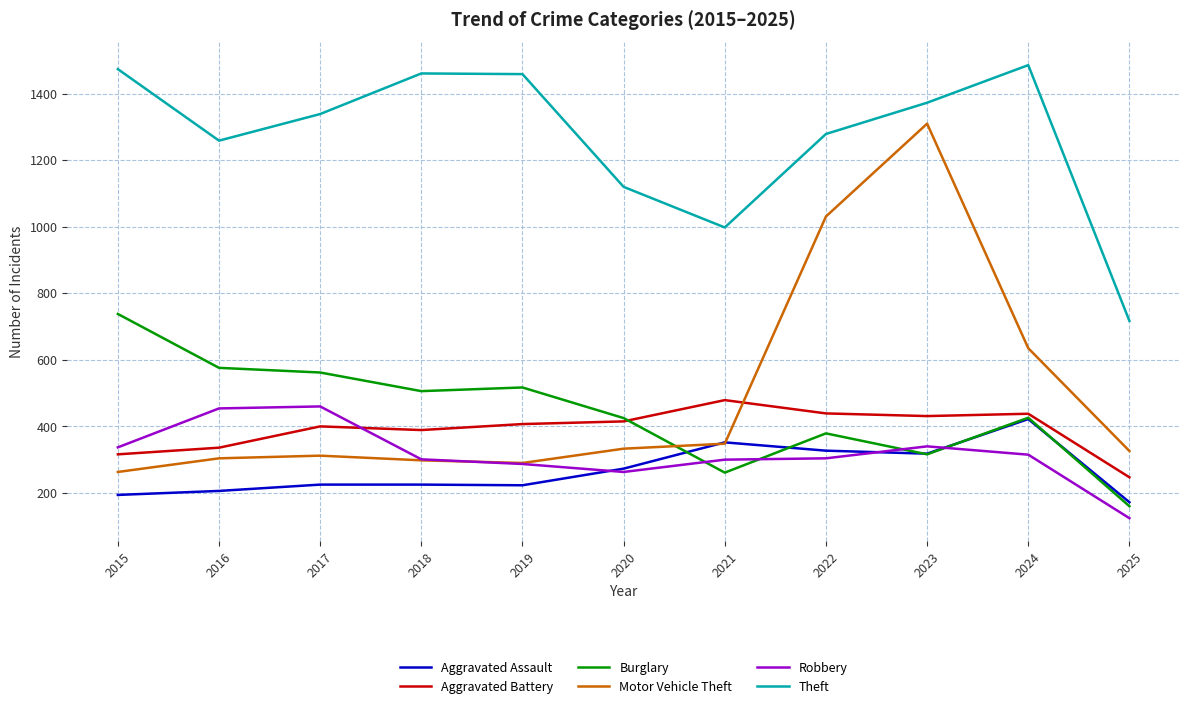

What is the minimum value for Aggravated Battery?

247